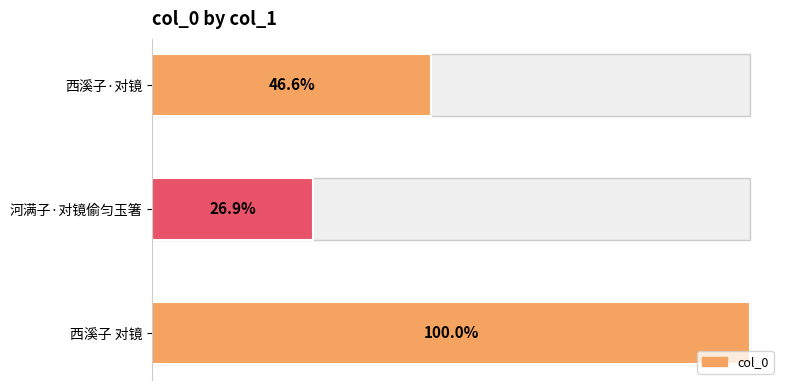

The value at 西溪子 对镜 is 763867. True or false?

True